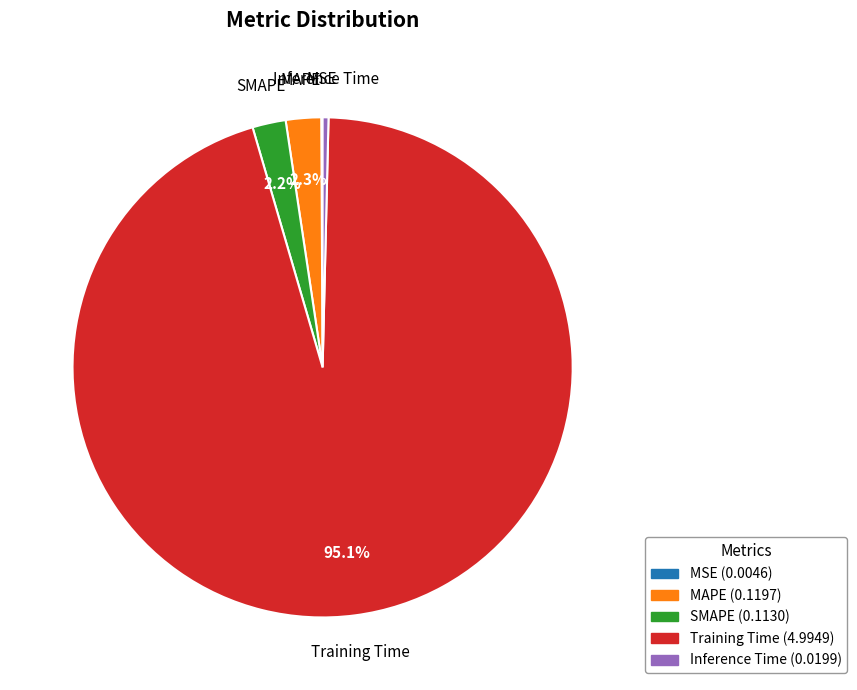

To the nearest percent, what is the average slice percentage?

20%